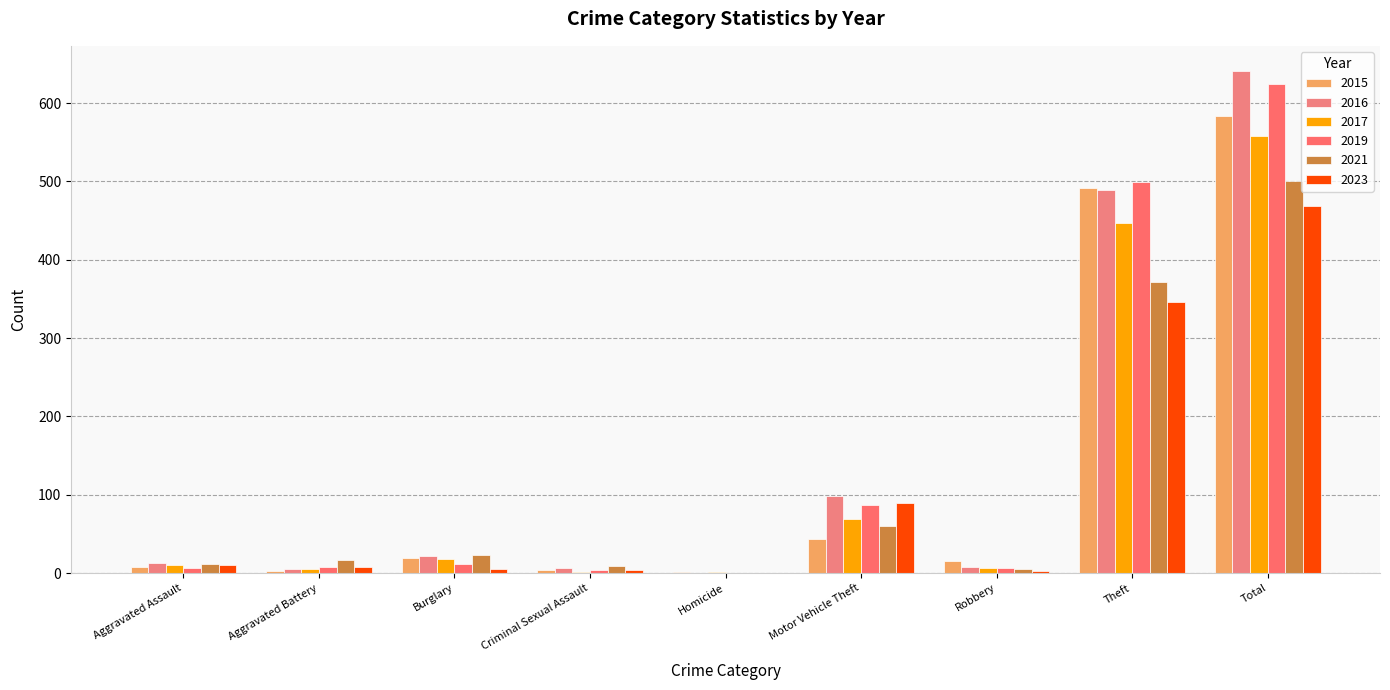

How many categories are shown in the chart?

9